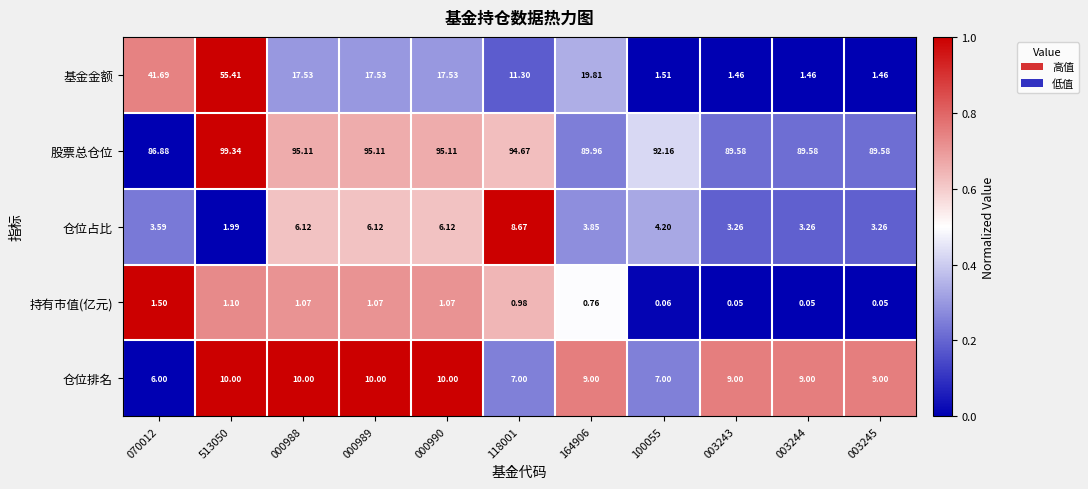

How many values in the 仓位占比 series are below 3?

1